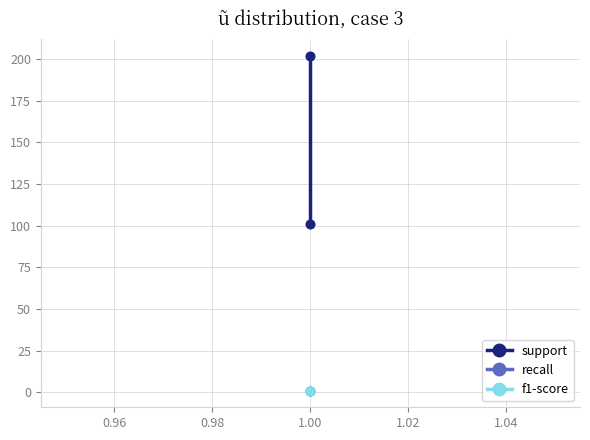

What is the minimum value shown in the chart?

1